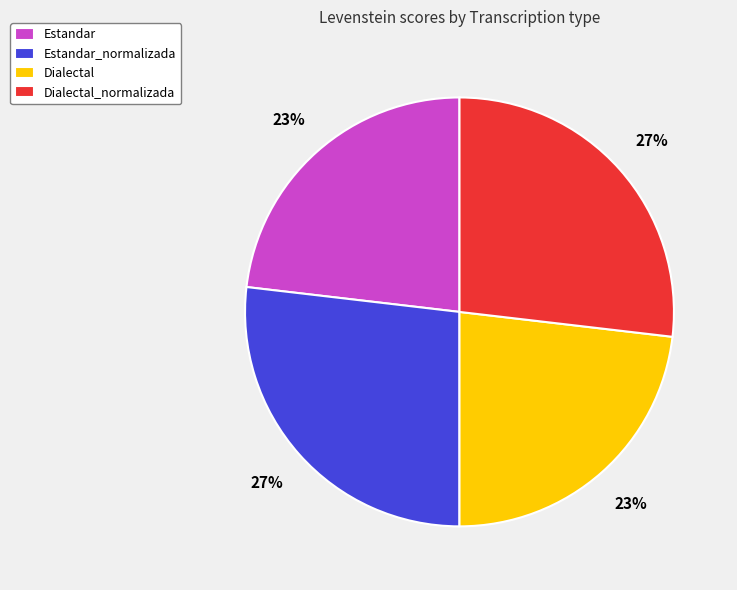

To the nearest percent, what is the average slice percentage?

25%